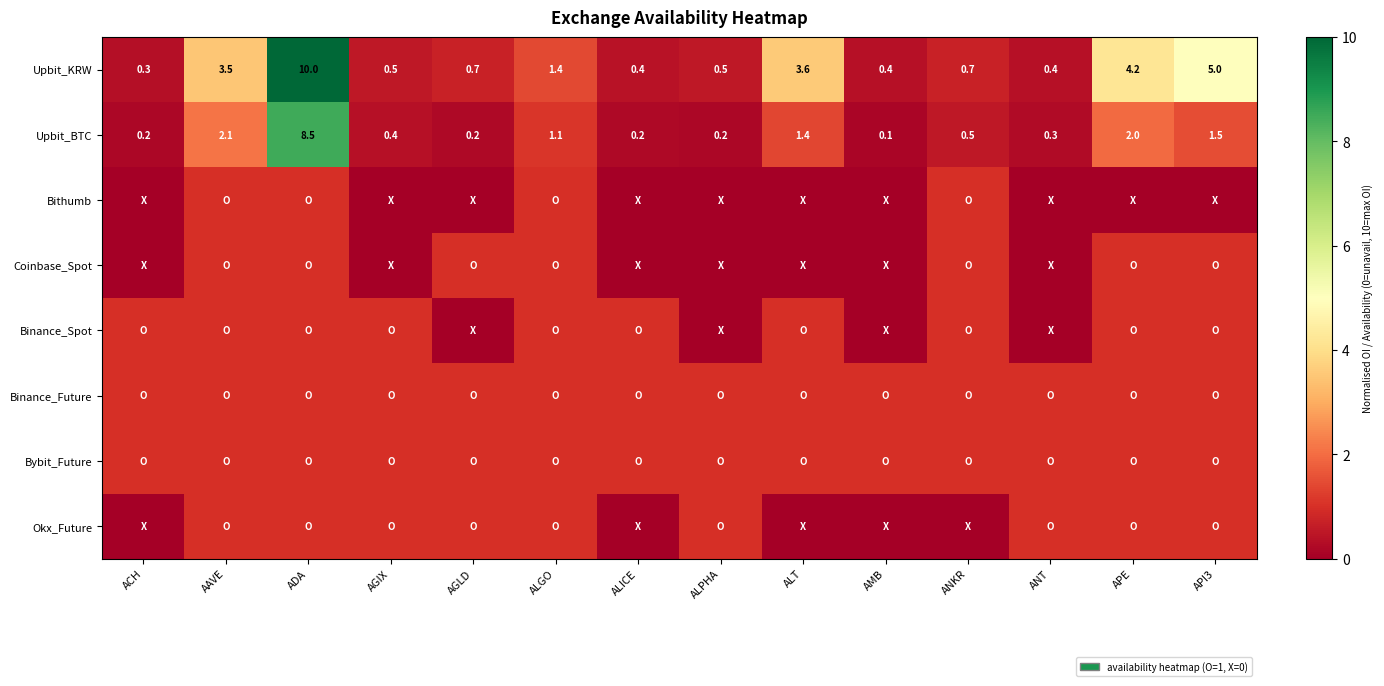

At which label is Upbit_KRW closest to 5?

API3